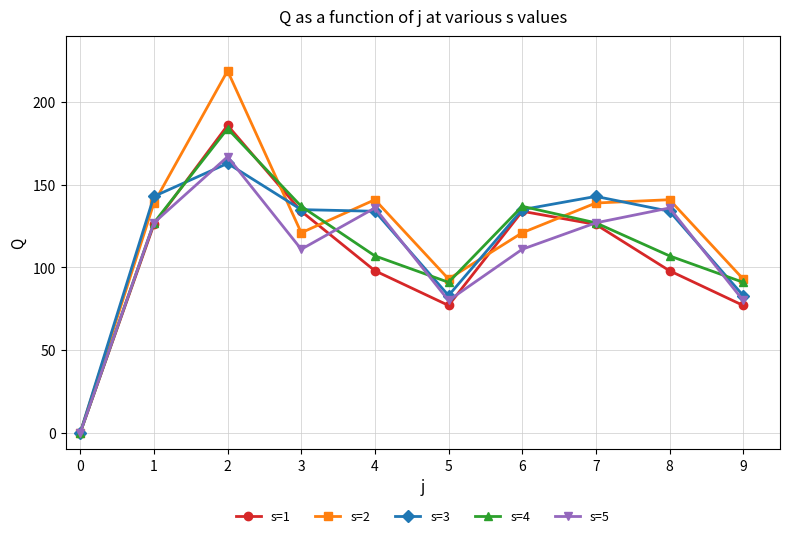

At how many categories does at least one series exceed 95?

7